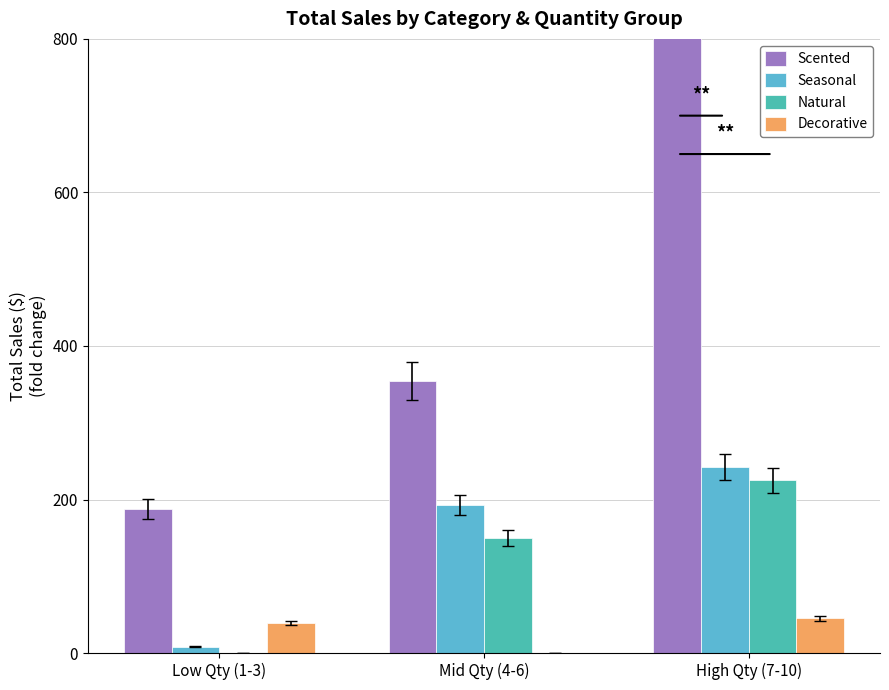

Reading right to left, extract all data points from this chart.

Scented: High Qty (7-10)=1327.5	Mid Qty (4-6)=354.7	Low Qty (1-3)=187.3
Seasonal: High Qty (7-10)=242.2	Mid Qty (4-6)=192.8	Low Qty (1-3)=8.0
Natural: High Qty (7-10)=224.9	Mid Qty (4-6)=149.9	Low Qty (1-3)=0.0
Decorative: High Qty (7-10)=45.4	Mid Qty (4-6)=0.0	Low Qty (1-3)=38.9